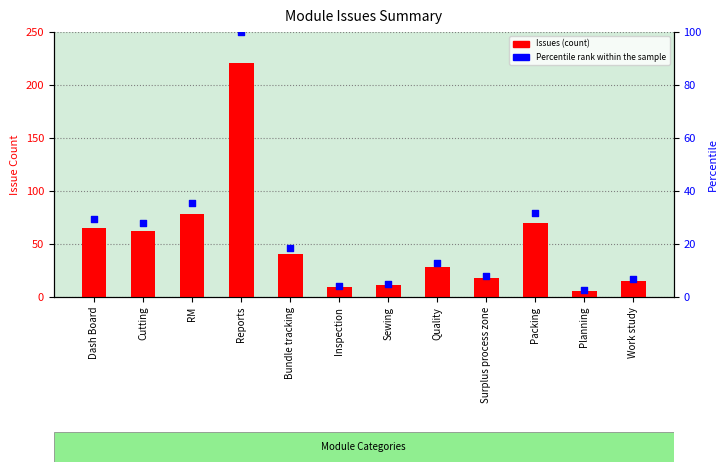

At which category is the sum across all series the highest?

Reports